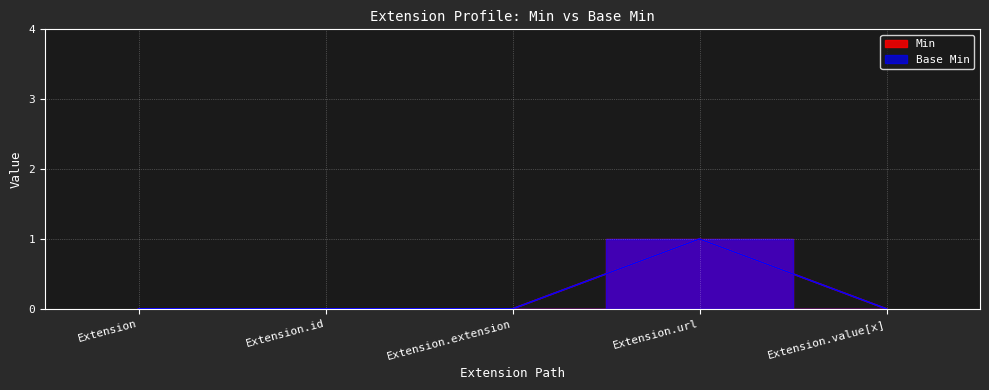

Which series has the largest total across all categories?

Min